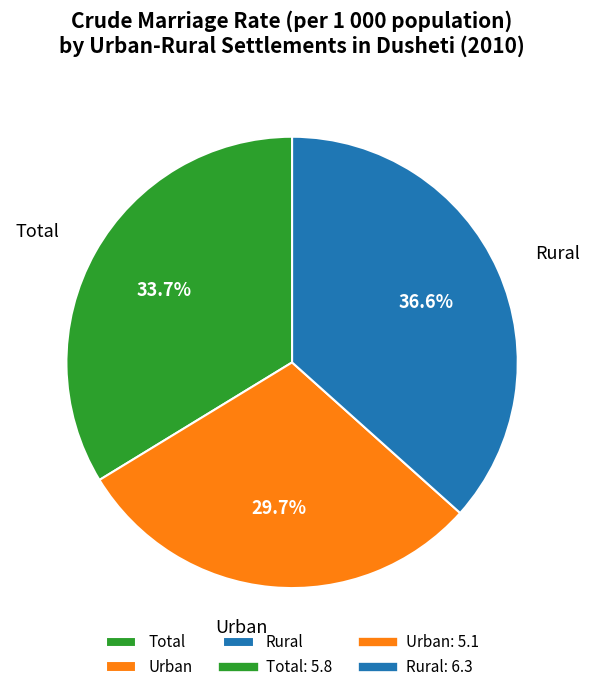

To the nearest percent, what is the difference between the Total and Rural slice percentages?

3%